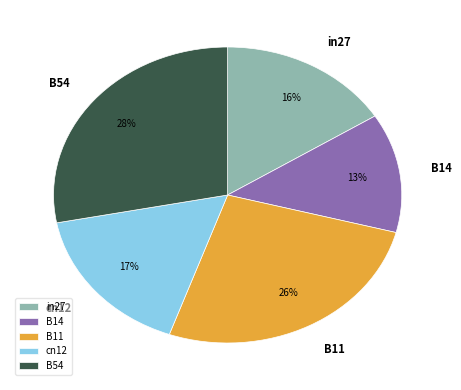

To the nearest percent, what percentage of the pie is B11?

26%